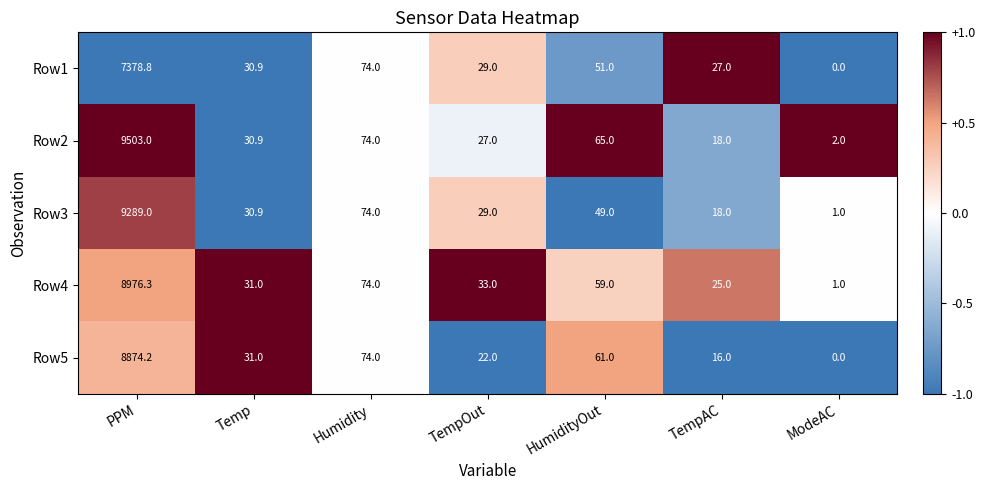

Is the value of Row5 at PPM greater than the value of Row1 at Humidity?

Yes